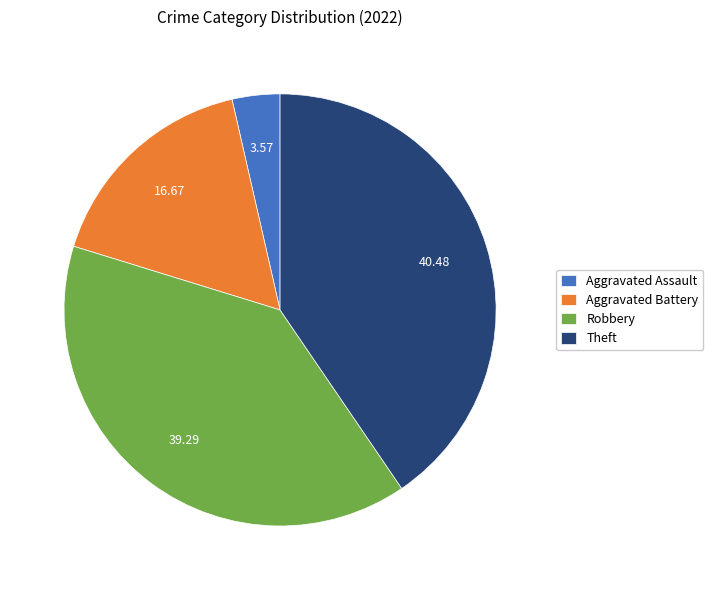

Which slice is the smallest?

Aggravated Assault